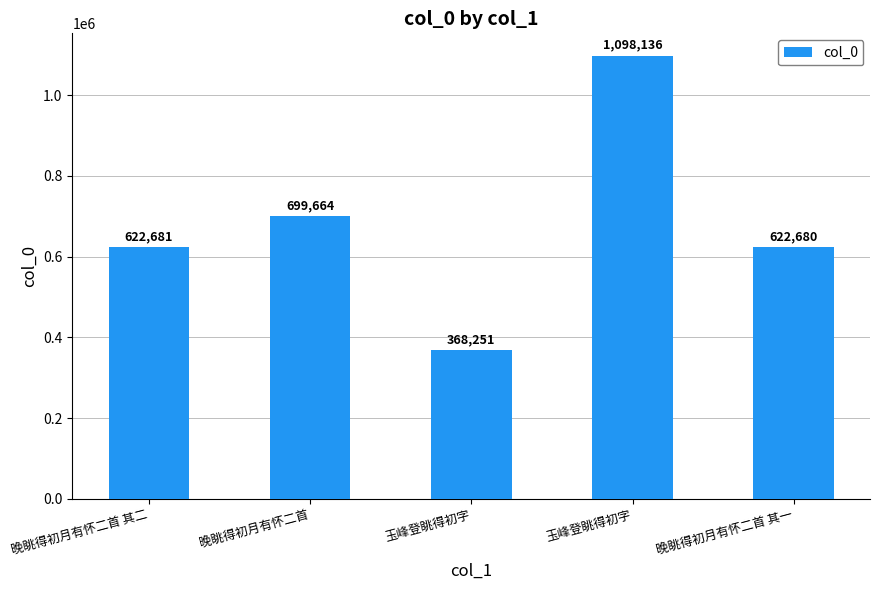

How many values are below 622681?

2